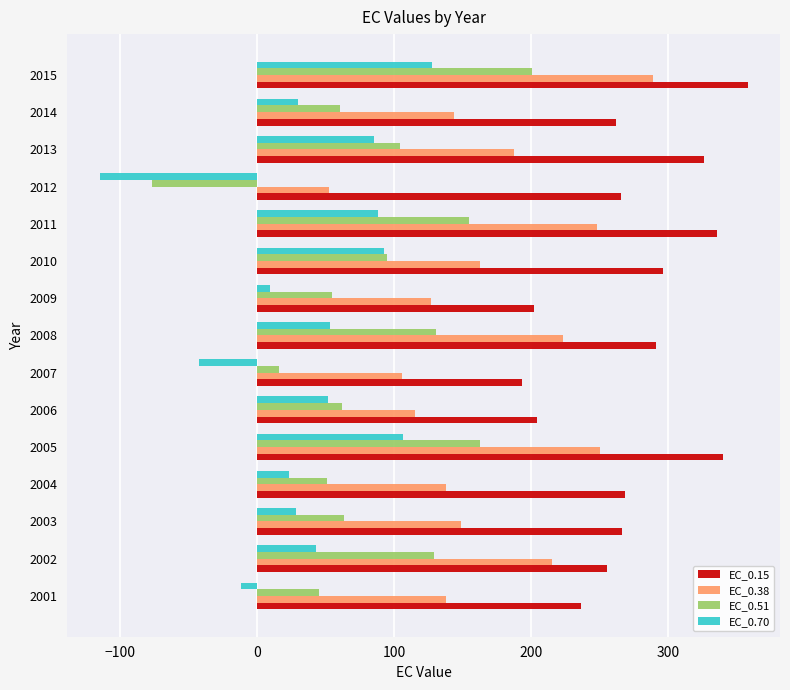

What is the sum of the EC_0.51 values at 2001 and 2014?

105.2